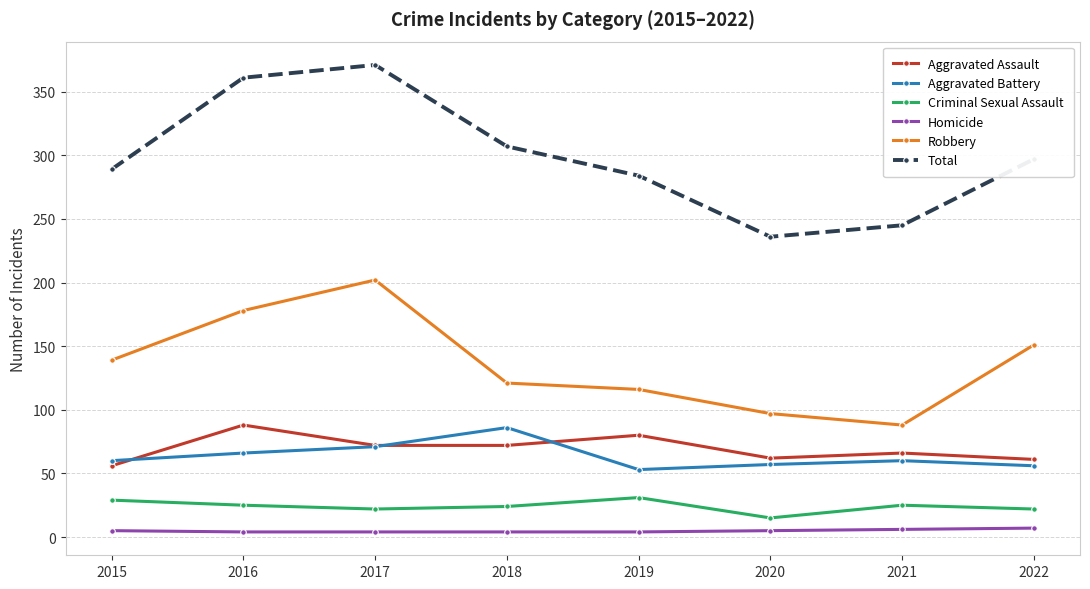

How many data points does each series have?

8